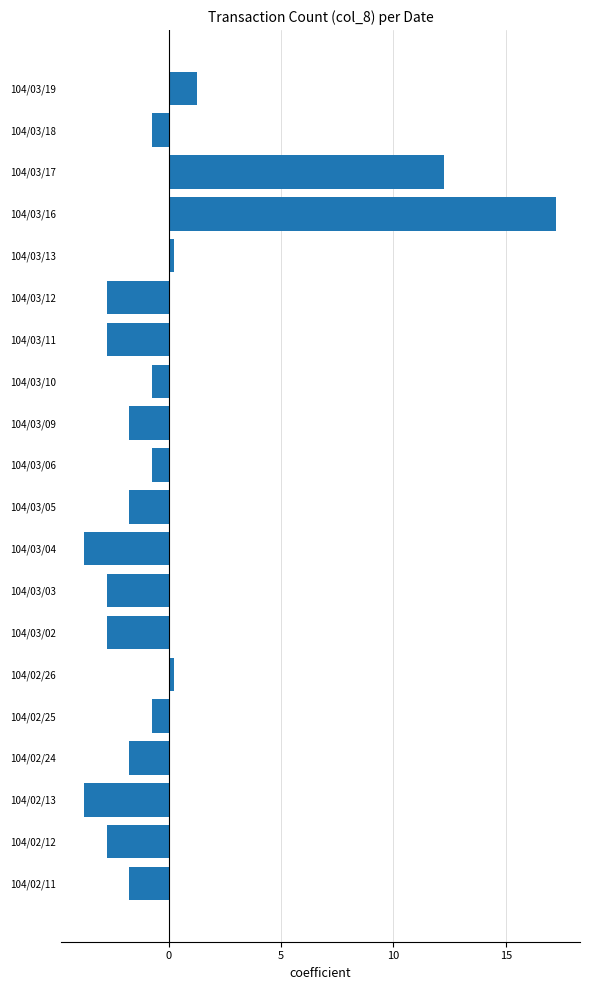

The chart shows a value of -0.7 at 104/03/03. True or false?

False